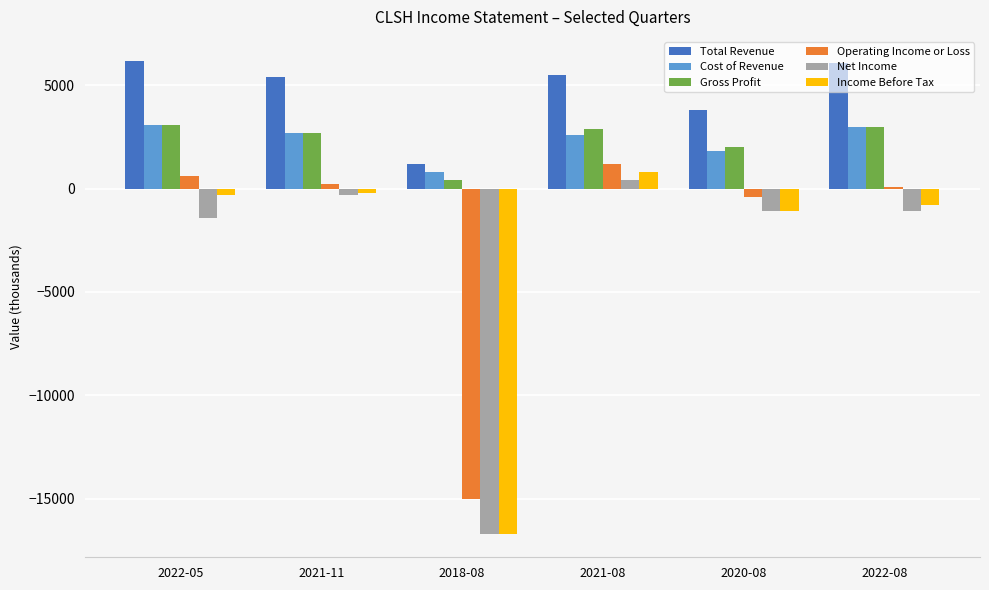

Read the Net Income value at 2021-08, to the nearest 50.

400